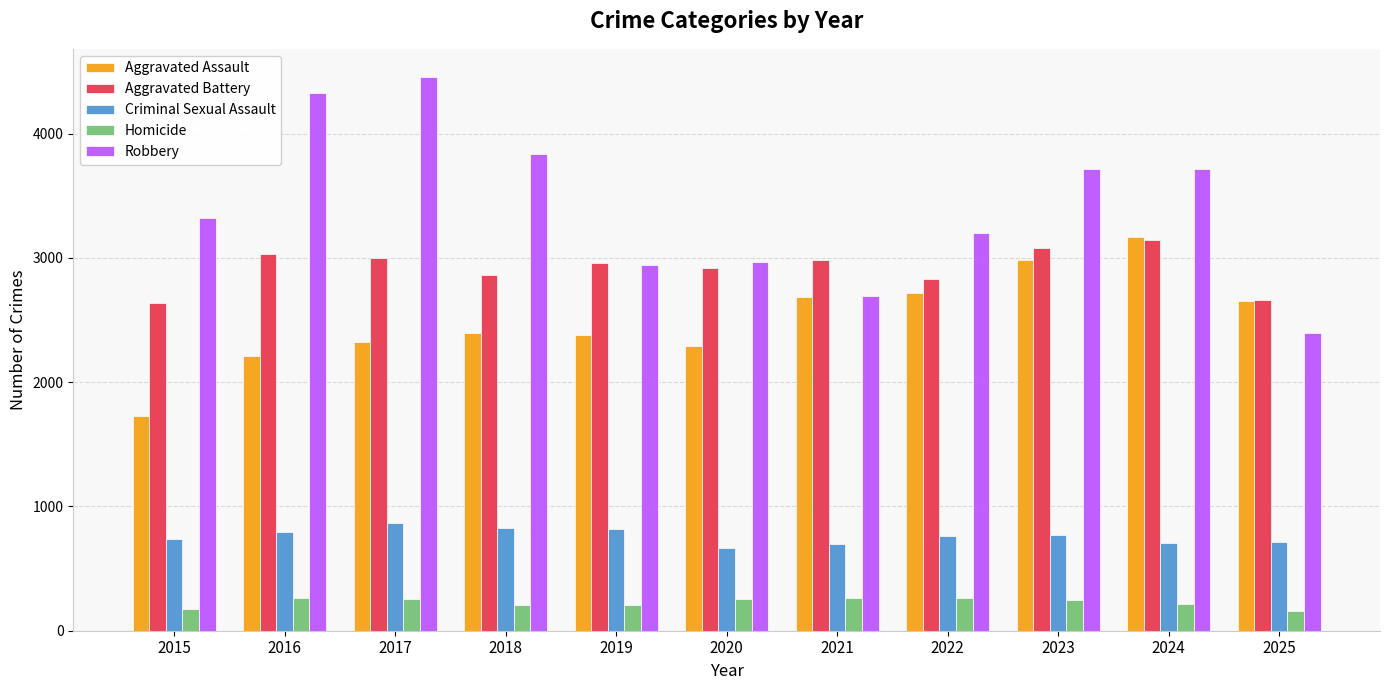

What is the total value across all series at 2018?

10126